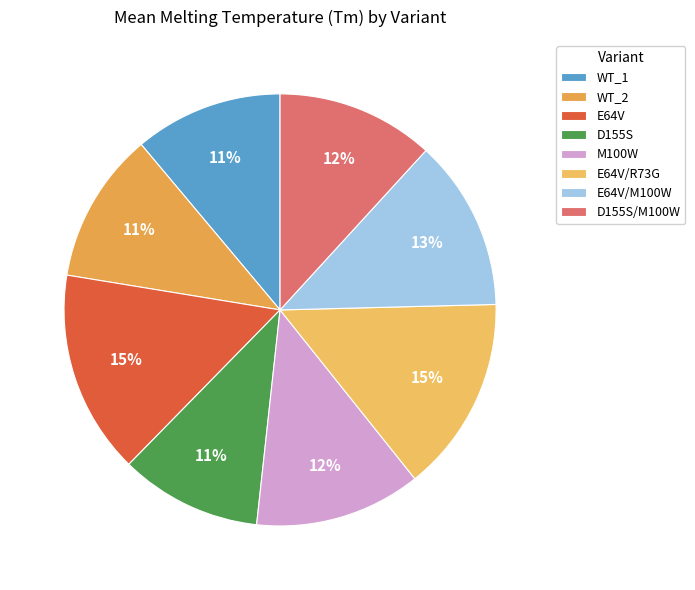

Is E64V/M100W the majority of the pie?

No